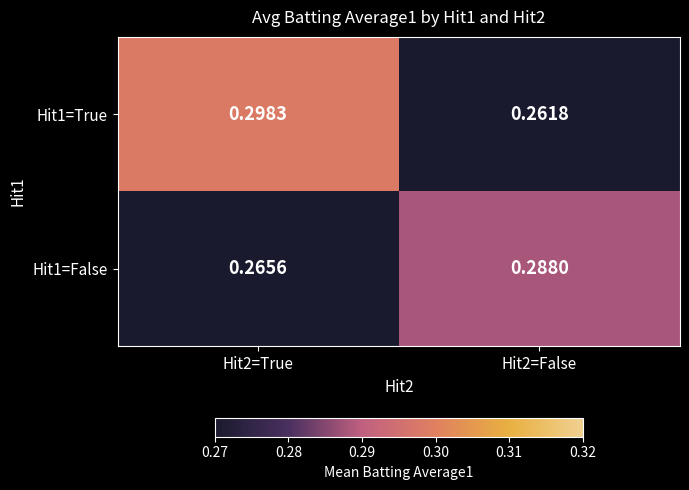

Is the value of Hit1=False at Hit2=True greater than the value of Hit1=True at Hit2=True?

No